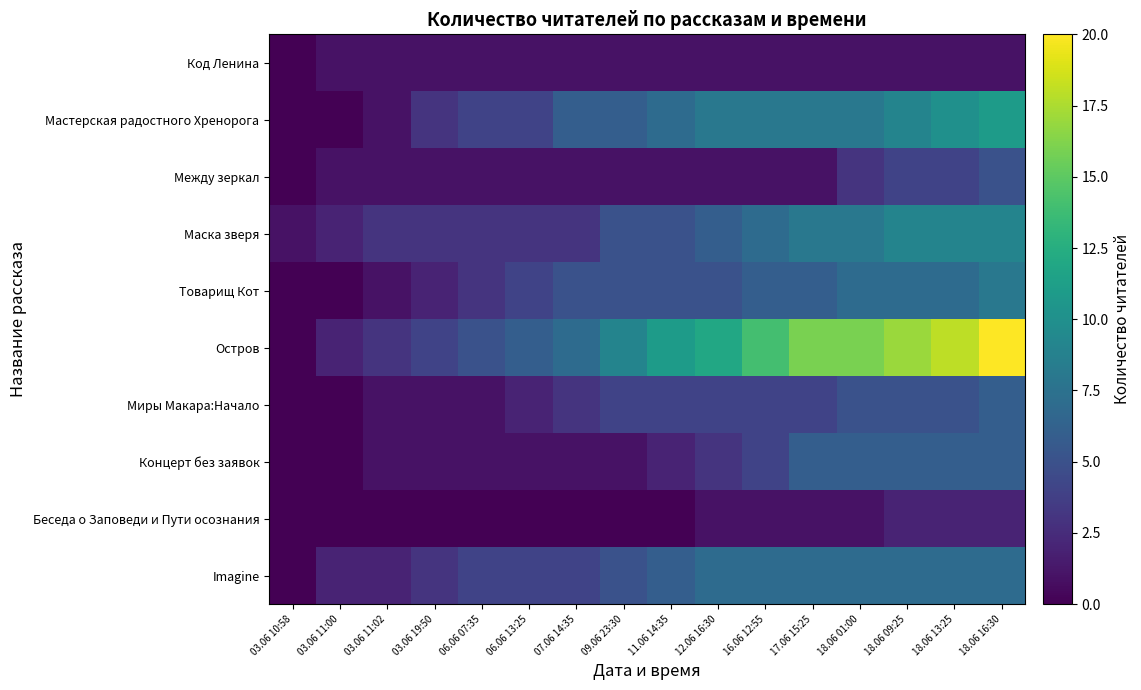

How many categories are shown in the chart?

16